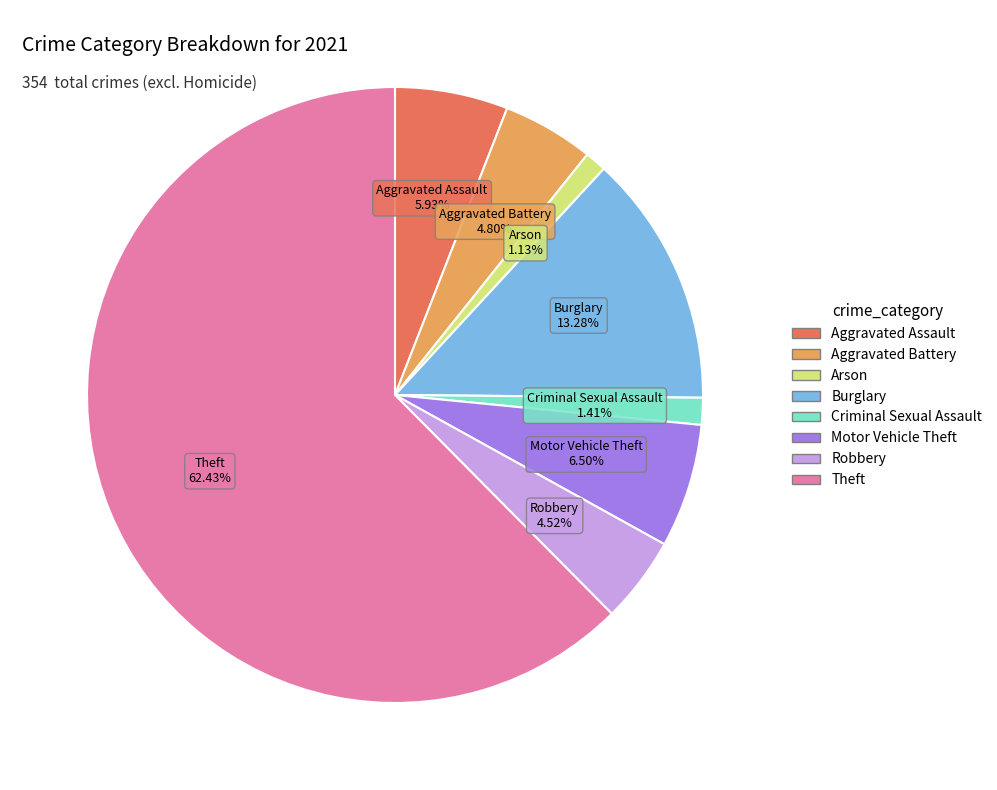

Is there any slice that represents more than half of the pie?

Yes